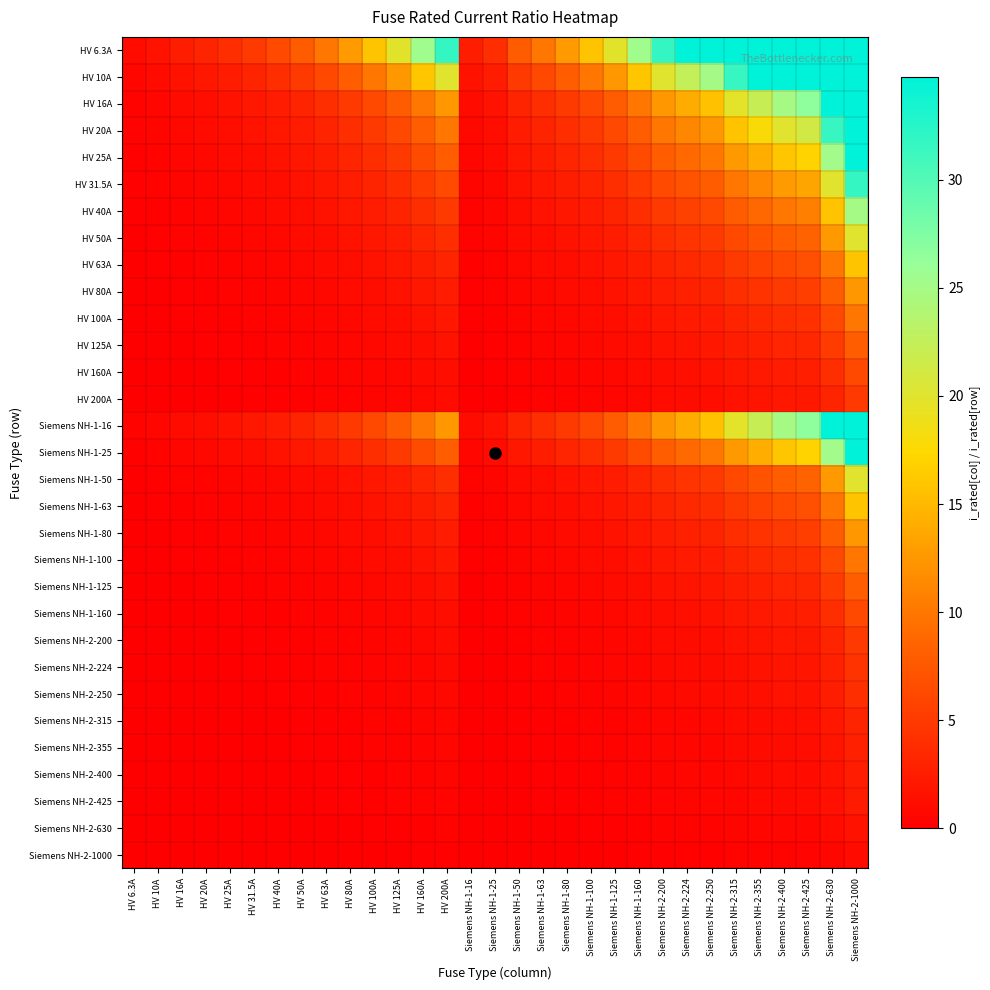

Reading left to right, transcribe all the data shown in this chart.

HV 6.3A: HV 6.3A=1.0	HV 10A=1.6	HV 16A=2.5	HV 20A=3.2	HV 25A=4.0	HV 31.5A=5.0	HV 40A=6.3	HV 50A=7.9	HV 63A=10.0	HV 80A=12.7	HV 100A=15.9	HV 125A=19.8	HV 160A=25.4	HV 200A=31.7	Siemens NH-1-16=2.5	Siemens NH-1-25=4.0	Siemens NH-1-50=7.9	Siemens NH-1-63=10.0	Siemens NH-1-80=12.7	Siemens NH-1-100=15.9	Siemens NH-1-125=19.8	Siemens NH-1-160=25.4	Siemens NH-2-200=31.7	Siemens NH-2-224=35.6	Siemens NH-2-250=39.7	Siemens NH-2-315=50.0	Siemens NH-2-355=56.3	Siemens NH-2-400=63.5	Siemens NH-2-425=67.5	Siemens NH-2-630=100.0	Siemens NH-2-1000=158.7
HV 10A: HV 6.3A=0.6	HV 10A=1.0	HV 16A=1.6	HV 20A=2.0	HV 25A=2.5	HV 31.5A=3.1	HV 40A=4.0	HV 50A=5.0	HV 63A=6.3	HV 80A=8.0	HV 100A=10.0	HV 125A=12.5	HV 160A=16.0	HV 200A=20.0	Siemens NH-1-16=1.6	Siemens NH-1-25=2.5	Siemens NH-1-50=5.0	Siemens NH-1-63=6.3	Siemens NH-1-80=8.0	Siemens NH-1-100=10.0	Siemens NH-1-125=12.5	Siemens NH-1-160=16.0	Siemens NH-2-200=20.0	Siemens NH-2-224=22.4	Siemens NH-2-250=25.0	Siemens NH-2-315=31.5	Siemens NH-2-355=35.5	Siemens NH-2-400=40.0	Siemens NH-2-425=42.5	Siemens NH-2-630=63.0	Siemens NH-2-1000=100.0
HV 16A: HV 6.3A=0.4	HV 10A=0.6	HV 16A=1.0	HV 20A=1.2	HV 25A=1.6	HV 31.5A=2.0	HV 40A=2.5	HV 50A=3.1	HV 63A=3.9	HV 80A=5.0	HV 100A=6.2	HV 125A=7.8	HV 160A=10.0	HV 200A=12.5	Siemens NH-1-16=1.0	Siemens NH-1-25=1.6	Siemens NH-1-50=3.1	Siemens NH-1-63=3.9	Siemens NH-1-80=5.0	Siemens NH-1-100=6.2	Siemens NH-1-125=7.8	Siemens NH-1-160=10.0	Siemens NH-2-200=12.5	Siemens NH-2-224=14.0	Siemens NH-2-250=15.6	Siemens NH-2-315=19.7	Siemens NH-2-355=22.2	Siemens NH-2-400=25.0	Siemens NH-2-425=26.6	Siemens NH-2-630=39.4	Siemens NH-2-1000=62.5
HV 20A: HV 6.3A=0.3	HV 10A=0.5	HV 16A=0.8	HV 20A=1.0	HV 25A=1.2	HV 31.5A=1.6	HV 40A=2.0	HV 50A=2.5	HV 63A=3.1	HV 80A=4.0	HV 100A=5.0	HV 125A=6.2	HV 160A=8.0	HV 200A=10.0	Siemens NH-1-16=0.8	Siemens NH-1-25=1.2	Siemens NH-1-50=2.5	Siemens NH-1-63=3.1	Siemens NH-1-80=4.0	Siemens NH-1-100=5.0	Siemens NH-1-125=6.2	Siemens NH-1-160=8.0	Siemens NH-2-200=10.0	Siemens NH-2-224=11.2	Siemens NH-2-250=12.5	Siemens NH-2-315=15.8	Siemens NH-2-355=17.8	Siemens NH-2-400=20.0	Siemens NH-2-425=21.2	Siemens NH-2-630=31.5	Siemens NH-2-1000=50.0
HV 25A: HV 6.3A=0.3	HV 10A=0.4	HV 16A=0.6	HV 20A=0.8	HV 25A=1.0	HV 31.5A=1.3	HV 40A=1.6	HV 50A=2.0	HV 63A=2.5	HV 80A=3.2	HV 100A=4.0	HV 125A=5.0	HV 160A=6.4	HV 200A=8.0	Siemens NH-1-16=0.6	Siemens NH-1-25=1.0	Siemens NH-1-50=2.0	Siemens NH-1-63=2.5	Siemens NH-1-80=3.2	Siemens NH-1-100=4.0	Siemens NH-1-125=5.0	Siemens NH-1-160=6.4	Siemens NH-2-200=8.0	Siemens NH-2-224=9.0	Siemens NH-2-250=10.0	Siemens NH-2-315=12.6	Siemens NH-2-355=14.2	Siemens NH-2-400=16.0	Siemens NH-2-425=17.0	Siemens NH-2-630=25.2	Siemens NH-2-1000=40.0
HV 31.5A: HV 6.3A=0.2	HV 10A=0.3	HV 16A=0.5	HV 20A=0.6	HV 25A=0.8	HV 31.5A=1.0	HV 40A=1.3	HV 50A=1.6	HV 63A=2.0	HV 80A=2.5	HV 100A=3.2	HV 125A=4.0	HV 160A=5.1	HV 200A=6.3	Siemens NH-1-16=0.5	Siemens NH-1-25=0.8	Siemens NH-1-50=1.6	Siemens NH-1-63=2.0	Siemens NH-1-80=2.5	Siemens NH-1-100=3.2	Siemens NH-1-125=4.0	Siemens NH-1-160=5.1	Siemens NH-2-200=6.3	Siemens NH-2-224=7.1	Siemens NH-2-250=7.9	Siemens NH-2-315=10.0	Siemens NH-2-355=11.3	Siemens NH-2-400=12.7	Siemens NH-2-425=13.5	Siemens NH-2-630=20.0	Siemens NH-2-1000=31.7
HV 40A: HV 6.3A=0.2	HV 10A=0.2	HV 16A=0.4	HV 20A=0.5	HV 25A=0.6	HV 31.5A=0.8	HV 40A=1.0	HV 50A=1.2	HV 63A=1.6	HV 80A=2.0	HV 100A=2.5	HV 125A=3.1	HV 160A=4.0	HV 200A=5.0	Siemens NH-1-16=0.4	Siemens NH-1-25=0.6	Siemens NH-1-50=1.2	Siemens NH-1-63=1.6	Siemens NH-1-80=2.0	Siemens NH-1-100=2.5	Siemens NH-1-125=3.1	Siemens NH-1-160=4.0	Siemens NH-2-200=5.0	Siemens NH-2-224=5.6	Siemens NH-2-250=6.2	Siemens NH-2-315=7.9	Siemens NH-2-355=8.9	Siemens NH-2-400=10.0	Siemens NH-2-425=10.6	Siemens NH-2-630=15.8	Siemens NH-2-1000=25.0
HV 50A: HV 6.3A=0.1	HV 10A=0.2	HV 16A=0.3	HV 20A=0.4	HV 25A=0.5	HV 31.5A=0.6	HV 40A=0.8	HV 50A=1.0	HV 63A=1.3	HV 80A=1.6	HV 100A=2.0	HV 125A=2.5	HV 160A=3.2	HV 200A=4.0	Siemens NH-1-16=0.3	Siemens NH-1-25=0.5	Siemens NH-1-50=1.0	Siemens NH-1-63=1.3	Siemens NH-1-80=1.6	Siemens NH-1-100=2.0	Siemens NH-1-125=2.5	Siemens NH-1-160=3.2	Siemens NH-2-200=4.0	Siemens NH-2-224=4.5	Siemens NH-2-250=5.0	Siemens NH-2-315=6.3	Siemens NH-2-355=7.1	Siemens NH-2-400=8.0	Siemens NH-2-425=8.5	Siemens NH-2-630=12.6	Siemens NH-2-1000=20.0
HV 63A: HV 6.3A=0.1	HV 10A=0.2	HV 16A=0.3	HV 20A=0.3	HV 25A=0.4	HV 31.5A=0.5	HV 40A=0.6	HV 50A=0.8	HV 63A=1.0	HV 80A=1.3	HV 100A=1.6	HV 125A=2.0	HV 160A=2.5	HV 200A=3.2	Siemens NH-1-16=0.3	Siemens NH-1-25=0.4	Siemens NH-1-50=0.8	Siemens NH-1-63=1.0	Siemens NH-1-80=1.3	Siemens NH-1-100=1.6	Siemens NH-1-125=2.0	Siemens NH-1-160=2.5	Siemens NH-2-200=3.2	Siemens NH-2-224=3.6	Siemens NH-2-250=4.0	Siemens NH-2-315=5.0	Siemens NH-2-355=5.6	Siemens NH-2-400=6.3	Siemens NH-2-425=6.7	Siemens NH-2-630=10.0	Siemens NH-2-1000=15.9
HV 80A: HV 6.3A=0.1	HV 10A=0.1	HV 16A=0.2	HV 20A=0.2	HV 25A=0.3	HV 31.5A=0.4	HV 40A=0.5	HV 50A=0.6	HV 63A=0.8	HV 80A=1.0	HV 100A=1.2	HV 125A=1.6	HV 160A=2.0	HV 200A=2.5	Siemens NH-1-16=0.2	Siemens NH-1-25=0.3	Siemens NH-1-50=0.6	Siemens NH-1-63=0.8	Siemens NH-1-80=1.0	Siemens NH-1-100=1.2	Siemens NH-1-125=1.6	Siemens NH-1-160=2.0	Siemens NH-2-200=2.5	Siemens NH-2-224=2.8	Siemens NH-2-250=3.1	Siemens NH-2-315=3.9	Siemens NH-2-355=4.4	Siemens NH-2-400=5.0	Siemens NH-2-425=5.3	Siemens NH-2-630=7.9	Siemens NH-2-1000=12.5
HV 100A: HV 6.3A=0.1	HV 10A=0.1	HV 16A=0.2	HV 20A=0.2	HV 25A=0.2	HV 31.5A=0.3	HV 40A=0.4	HV 50A=0.5	HV 63A=0.6	HV 80A=0.8	HV 100A=1.0	HV 125A=1.2	HV 160A=1.6	HV 200A=2.0	Siemens NH-1-16=0.2	Siemens NH-1-25=0.2	Siemens NH-1-50=0.5	Siemens NH-1-63=0.6	Siemens NH-1-80=0.8	Siemens NH-1-100=1.0	Siemens NH-1-125=1.2	Siemens NH-1-160=1.6	Siemens NH-2-200=2.0	Siemens NH-2-224=2.2	Siemens NH-2-250=2.5	Siemens NH-2-315=3.1	Siemens NH-2-355=3.5	Siemens NH-2-400=4.0	Siemens NH-2-425=4.2	Siemens NH-2-630=6.3	Siemens NH-2-1000=10.0
HV 125A: HV 6.3A=0.1	HV 10A=0.1	HV 16A=0.1	HV 20A=0.2	HV 25A=0.2	HV 31.5A=0.3	HV 40A=0.3	HV 50A=0.4	HV 63A=0.5	HV 80A=0.6	HV 100A=0.8	HV 125A=1.0	HV 160A=1.3	HV 200A=1.6	Siemens NH-1-16=0.1	Siemens NH-1-25=0.2	Siemens NH-1-50=0.4	Siemens NH-1-63=0.5	Siemens NH-1-80=0.6	Siemens NH-1-100=0.8	Siemens NH-1-125=1.0	Siemens NH-1-160=1.3	Siemens NH-2-200=1.6	Siemens NH-2-224=1.8	Siemens NH-2-250=2.0	Siemens NH-2-315=2.5	Siemens NH-2-355=2.8	Siemens NH-2-400=3.2	Siemens NH-2-425=3.4	Siemens NH-2-630=5.0	Siemens NH-2-1000=8.0
HV 160A: HV 6.3A=0.0	HV 10A=0.1	HV 16A=0.1	HV 20A=0.1	HV 25A=0.2	HV 31.5A=0.2	HV 40A=0.2	HV 50A=0.3	HV 63A=0.4	HV 80A=0.5	HV 100A=0.6	HV 125A=0.8	HV 160A=1.0	HV 200A=1.2	Siemens NH-1-16=0.1	Siemens NH-1-25=0.2	Siemens NH-1-50=0.3	Siemens NH-1-63=0.4	Siemens NH-1-80=0.5	Siemens NH-1-100=0.6	Siemens NH-1-125=0.8	Siemens NH-1-160=1.0	Siemens NH-2-200=1.2	Siemens NH-2-224=1.4	Siemens NH-2-250=1.6	Siemens NH-2-315=2.0	Siemens NH-2-355=2.2	Siemens NH-2-400=2.5	Siemens NH-2-425=2.7	Siemens NH-2-630=3.9	Siemens NH-2-1000=6.2
HV 200A: HV 6.3A=0.0	HV 10A=0.1	HV 16A=0.1	HV 20A=0.1	HV 25A=0.1	HV 31.5A=0.2	HV 40A=0.2	HV 50A=0.2	HV 63A=0.3	HV 80A=0.4	HV 100A=0.5	HV 125A=0.6	HV 160A=0.8	HV 200A=1.0	Siemens NH-1-16=0.1	Siemens NH-1-25=0.1	Siemens NH-1-50=0.2	Siemens NH-1-63=0.3	Siemens NH-1-80=0.4	Siemens NH-1-100=0.5	Siemens NH-1-125=0.6	Siemens NH-1-160=0.8	Siemens NH-2-200=1.0	Siemens NH-2-224=1.1	Siemens NH-2-250=1.2	Siemens NH-2-315=1.6	Siemens NH-2-355=1.8	Siemens NH-2-400=2.0	Siemens NH-2-425=2.1	Siemens NH-2-630=3.1	Siemens NH-2-1000=5.0
Siemens NH-1-16: HV 6.3A=0.4	HV 10A=0.6	HV 16A=1.0	HV 20A=1.2	HV 25A=1.6	HV 31.5A=2.0	HV 40A=2.5	HV 50A=3.1	HV 63A=3.9	HV 80A=5.0	HV 100A=6.2	HV 125A=7.8	HV 160A=10.0	HV 200A=12.5	Siemens NH-1-16=1.0	Siemens NH-1-25=1.6	Siemens NH-1-50=3.1	Siemens NH-1-63=3.9	Siemens NH-1-80=5.0	Siemens NH-1-100=6.2	Siemens NH-1-125=7.8	Siemens NH-1-160=10.0	Siemens NH-2-200=12.5	Siemens NH-2-224=14.0	Siemens NH-2-250=15.6	Siemens NH-2-315=19.7	Siemens NH-2-355=22.2	Siemens NH-2-400=25.0	Siemens NH-2-425=26.6	Siemens NH-2-630=39.4	Siemens NH-2-1000=62.5
Siemens NH-1-25: HV 6.3A=0.3	HV 10A=0.4	HV 16A=0.6	HV 20A=0.8	HV 25A=1.0	HV 31.5A=1.3	HV 40A=1.6	HV 50A=2.0	HV 63A=2.5	HV 80A=3.2	HV 100A=4.0	HV 125A=5.0	HV 160A=6.4	HV 200A=8.0	Siemens NH-1-16=0.6	Siemens NH-1-25=1.0	Siemens NH-1-50=2.0	Siemens NH-1-63=2.5	Siemens NH-1-80=3.2	Siemens NH-1-100=4.0	Siemens NH-1-125=5.0	Siemens NH-1-160=6.4	Siemens NH-2-200=8.0	Siemens NH-2-224=9.0	Siemens NH-2-250=10.0	Siemens NH-2-315=12.6	Siemens NH-2-355=14.2	Siemens NH-2-400=16.0	Siemens NH-2-425=17.0	Siemens NH-2-630=25.2	Siemens NH-2-1000=40.0
Siemens NH-1-50: HV 6.3A=0.1	HV 10A=0.2	HV 16A=0.3	HV 20A=0.4	HV 25A=0.5	HV 31.5A=0.6	HV 40A=0.8	HV 50A=1.0	HV 63A=1.3	HV 80A=1.6	HV 100A=2.0	HV 125A=2.5	HV 160A=3.2	HV 200A=4.0	Siemens NH-1-16=0.3	Siemens NH-1-25=0.5	Siemens NH-1-50=1.0	Siemens NH-1-63=1.3	Siemens NH-1-80=1.6	Siemens NH-1-100=2.0	Siemens NH-1-125=2.5	Siemens NH-1-160=3.2	Siemens NH-2-200=4.0	Siemens NH-2-224=4.5	Siemens NH-2-250=5.0	Siemens NH-2-315=6.3	Siemens NH-2-355=7.1	Siemens NH-2-400=8.0	Siemens NH-2-425=8.5	Siemens NH-2-630=12.6	Siemens NH-2-1000=20.0
Siemens NH-1-63: HV 6.3A=0.1	HV 10A=0.2	HV 16A=0.3	HV 20A=0.3	HV 25A=0.4	HV 31.5A=0.5	HV 40A=0.6	HV 50A=0.8	HV 63A=1.0	HV 80A=1.3	HV 100A=1.6	HV 125A=2.0	HV 160A=2.5	HV 200A=3.2	Siemens NH-1-16=0.3	Siemens NH-1-25=0.4	Siemens NH-1-50=0.8	Siemens NH-1-63=1.0	Siemens NH-1-80=1.3	Siemens NH-1-100=1.6	Siemens NH-1-125=2.0	Siemens NH-1-160=2.5	Siemens NH-2-200=3.2	Siemens NH-2-224=3.6	Siemens NH-2-250=4.0	Siemens NH-2-315=5.0	Siemens NH-2-355=5.6	Siemens NH-2-400=6.3	Siemens NH-2-425=6.7	Siemens NH-2-630=10.0	Siemens NH-2-1000=15.9
Siemens NH-1-80: HV 6.3A=0.1	HV 10A=0.1	HV 16A=0.2	HV 20A=0.2	HV 25A=0.3	HV 31.5A=0.4	HV 40A=0.5	HV 50A=0.6	HV 63A=0.8	HV 80A=1.0	HV 100A=1.2	HV 125A=1.6	HV 160A=2.0	HV 200A=2.5	Siemens NH-1-16=0.2	Siemens NH-1-25=0.3	Siemens NH-1-50=0.6	Siemens NH-1-63=0.8	Siemens NH-1-80=1.0	Siemens NH-1-100=1.2	Siemens NH-1-125=1.6	Siemens NH-1-160=2.0	Siemens NH-2-200=2.5	Siemens NH-2-224=2.8	Siemens NH-2-250=3.1	Siemens NH-2-315=3.9	Siemens NH-2-355=4.4	Siemens NH-2-400=5.0	Siemens NH-2-425=5.3	Siemens NH-2-630=7.9	Siemens NH-2-1000=12.5
Siemens NH-1-100: HV 6.3A=0.1	HV 10A=0.1	HV 16A=0.2	HV 20A=0.2	HV 25A=0.2	HV 31.5A=0.3	HV 40A=0.4	HV 50A=0.5	HV 63A=0.6	HV 80A=0.8	HV 100A=1.0	HV 125A=1.2	HV 160A=1.6	HV 200A=2.0	Siemens NH-1-16=0.2	Siemens NH-1-25=0.2	Siemens NH-1-50=0.5	Siemens NH-1-63=0.6	Siemens NH-1-80=0.8	Siemens NH-1-100=1.0	Siemens NH-1-125=1.2	Siemens NH-1-160=1.6	Siemens NH-2-200=2.0	Siemens NH-2-224=2.2	Siemens NH-2-250=2.5	Siemens NH-2-315=3.1	Siemens NH-2-355=3.5	Siemens NH-2-400=4.0	Siemens NH-2-425=4.2	Siemens NH-2-630=6.3	Siemens NH-2-1000=10.0
Siemens NH-1-125: HV 6.3A=0.1	HV 10A=0.1	HV 16A=0.1	HV 20A=0.2	HV 25A=0.2	HV 31.5A=0.3	HV 40A=0.3	HV 50A=0.4	HV 63A=0.5	HV 80A=0.6	HV 100A=0.8	HV 125A=1.0	HV 160A=1.3	HV 200A=1.6	Siemens NH-1-16=0.1	Siemens NH-1-25=0.2	Siemens NH-1-50=0.4	Siemens NH-1-63=0.5	Siemens NH-1-80=0.6	Siemens NH-1-100=0.8	Siemens NH-1-125=1.0	Siemens NH-1-160=1.3	Siemens NH-2-200=1.6	Siemens NH-2-224=1.8	Siemens NH-2-250=2.0	Siemens NH-2-315=2.5	Siemens NH-2-355=2.8	Siemens NH-2-400=3.2	Siemens NH-2-425=3.4	Siemens NH-2-630=5.0	Siemens NH-2-1000=8.0
Siemens NH-1-160: HV 6.3A=0.0	HV 10A=0.1	HV 16A=0.1	HV 20A=0.1	HV 25A=0.2	HV 31.5A=0.2	HV 40A=0.2	HV 50A=0.3	HV 63A=0.4	HV 80A=0.5	HV 100A=0.6	HV 125A=0.8	HV 160A=1.0	HV 200A=1.2	Siemens NH-1-16=0.1	Siemens NH-1-25=0.2	Siemens NH-1-50=0.3	Siemens NH-1-63=0.4	Siemens NH-1-80=0.5	Siemens NH-1-100=0.6	Siemens NH-1-125=0.8	Siemens NH-1-160=1.0	Siemens NH-2-200=1.2	Siemens NH-2-224=1.4	Siemens NH-2-250=1.6	Siemens NH-2-315=2.0	Siemens NH-2-355=2.2	Siemens NH-2-400=2.5	Siemens NH-2-425=2.7	Siemens NH-2-630=3.9	Siemens NH-2-1000=6.2
Siemens NH-2-200: HV 6.3A=0.0	HV 10A=0.1	HV 16A=0.1	HV 20A=0.1	HV 25A=0.1	HV 31.5A=0.2	HV 40A=0.2	HV 50A=0.2	HV 63A=0.3	HV 80A=0.4	HV 100A=0.5	HV 125A=0.6	HV 160A=0.8	HV 200A=1.0	Siemens NH-1-16=0.1	Siemens NH-1-25=0.1	Siemens NH-1-50=0.2	Siemens NH-1-63=0.3	Siemens NH-1-80=0.4	Siemens NH-1-100=0.5	Siemens NH-1-125=0.6	Siemens NH-1-160=0.8	Siemens NH-2-200=1.0	Siemens NH-2-224=1.1	Siemens NH-2-250=1.2	Siemens NH-2-315=1.6	Siemens NH-2-355=1.8	Siemens NH-2-400=2.0	Siemens NH-2-425=2.1	Siemens NH-2-630=3.1	Siemens NH-2-1000=5.0
Siemens NH-2-224: HV 6.3A=0.0	HV 10A=0.0	HV 16A=0.1	HV 20A=0.1	HV 25A=0.1	HV 31.5A=0.1	HV 40A=0.2	HV 50A=0.2	HV 63A=0.3	HV 80A=0.4	HV 100A=0.4	HV 125A=0.6	HV 160A=0.7	HV 200A=0.9	Siemens NH-1-16=0.1	Siemens NH-1-25=0.1	Siemens NH-1-50=0.2	Siemens NH-1-63=0.3	Siemens NH-1-80=0.4	Siemens NH-1-100=0.4	Siemens NH-1-125=0.6	Siemens NH-1-160=0.7	Siemens NH-2-200=0.9	Siemens NH-2-224=1.0	Siemens NH-2-250=1.1	Siemens NH-2-315=1.4	Siemens NH-2-355=1.6	Siemens NH-2-400=1.8	Siemens NH-2-425=1.9	Siemens NH-2-630=2.8	Siemens NH-2-1000=4.5
Siemens NH-2-250: HV 6.3A=0.0	HV 10A=0.0	HV 16A=0.1	HV 20A=0.1	HV 25A=0.1	HV 31.5A=0.1	HV 40A=0.2	HV 50A=0.2	HV 63A=0.3	HV 80A=0.3	HV 100A=0.4	HV 125A=0.5	HV 160A=0.6	HV 200A=0.8	Siemens NH-1-16=0.1	Siemens NH-1-25=0.1	Siemens NH-1-50=0.2	Siemens NH-1-63=0.3	Siemens NH-1-80=0.3	Siemens NH-1-100=0.4	Siemens NH-1-125=0.5	Siemens NH-1-160=0.6	Siemens NH-2-200=0.8	Siemens NH-2-224=0.9	Siemens NH-2-250=1.0	Siemens NH-2-315=1.3	Siemens NH-2-355=1.4	Siemens NH-2-400=1.6	Siemens NH-2-425=1.7	Siemens NH-2-630=2.5	Siemens NH-2-1000=4.0
Siemens NH-2-315: HV 6.3A=0.0	HV 10A=0.0	HV 16A=0.1	HV 20A=0.1	HV 25A=0.1	HV 31.5A=0.1	HV 40A=0.1	HV 50A=0.2	HV 63A=0.2	HV 80A=0.3	HV 100A=0.3	HV 125A=0.4	HV 160A=0.5	HV 200A=0.6	Siemens NH-1-16=0.1	Siemens NH-1-25=0.1	Siemens NH-1-50=0.2	Siemens NH-1-63=0.2	Siemens NH-1-80=0.3	Siemens NH-1-100=0.3	Siemens NH-1-125=0.4	Siemens NH-1-160=0.5	Siemens NH-2-200=0.6	Siemens NH-2-224=0.7	Siemens NH-2-250=0.8	Siemens NH-2-315=1.0	Siemens NH-2-355=1.1	Siemens NH-2-400=1.3	Siemens NH-2-425=1.3	Siemens NH-2-630=2.0	Siemens NH-2-1000=3.2
Siemens NH-2-355: HV 6.3A=0.0	HV 10A=0.0	HV 16A=0.0	HV 20A=0.1	HV 25A=0.1	HV 31.5A=0.1	HV 40A=0.1	HV 50A=0.1	HV 63A=0.2	HV 80A=0.2	HV 100A=0.3	HV 125A=0.4	HV 160A=0.5	HV 200A=0.6	Siemens NH-1-16=0.0	Siemens NH-1-25=0.1	Siemens NH-1-50=0.1	Siemens NH-1-63=0.2	Siemens NH-1-80=0.2	Siemens NH-1-100=0.3	Siemens NH-1-125=0.4	Siemens NH-1-160=0.5	Siemens NH-2-200=0.6	Siemens NH-2-224=0.6	Siemens NH-2-250=0.7	Siemens NH-2-315=0.9	Siemens NH-2-355=1.0	Siemens NH-2-400=1.1	Siemens NH-2-425=1.2	Siemens NH-2-630=1.8	Siemens NH-2-1000=2.8
Siemens NH-2-400: HV 6.3A=0.0	HV 10A=0.0	HV 16A=0.0	HV 20A=0.1	HV 25A=0.1	HV 31.5A=0.1	HV 40A=0.1	HV 50A=0.1	HV 63A=0.2	HV 80A=0.2	HV 100A=0.2	HV 125A=0.3	HV 160A=0.4	HV 200A=0.5	Siemens NH-1-16=0.0	Siemens NH-1-25=0.1	Siemens NH-1-50=0.1	Siemens NH-1-63=0.2	Siemens NH-1-80=0.2	Siemens NH-1-100=0.2	Siemens NH-1-125=0.3	Siemens NH-1-160=0.4	Siemens NH-2-200=0.5	Siemens NH-2-224=0.6	Siemens NH-2-250=0.6	Siemens NH-2-315=0.8	Siemens NH-2-355=0.9	Siemens NH-2-400=1.0	Siemens NH-2-425=1.1	Siemens NH-2-630=1.6	Siemens NH-2-1000=2.5
Siemens NH-2-425: HV 6.3A=0.0	HV 10A=0.0	HV 16A=0.0	HV 20A=0.0	HV 25A=0.1	HV 31.5A=0.1	HV 40A=0.1	HV 50A=0.1	HV 63A=0.1	HV 80A=0.2	HV 100A=0.2	HV 125A=0.3	HV 160A=0.4	HV 200A=0.5	Siemens NH-1-16=0.0	Siemens NH-1-25=0.1	Siemens NH-1-50=0.1	Siemens NH-1-63=0.1	Siemens NH-1-80=0.2	Siemens NH-1-100=0.2	Siemens NH-1-125=0.3	Siemens NH-1-160=0.4	Siemens NH-2-200=0.5	Siemens NH-2-224=0.5	Siemens NH-2-250=0.6	Siemens NH-2-315=0.7	Siemens NH-2-355=0.8	Siemens NH-2-400=0.9	Siemens NH-2-425=1.0	Siemens NH-2-630=1.5	Siemens NH-2-1000=2.4
Siemens NH-2-630: HV 6.3A=0.0	HV 10A=0.0	HV 16A=0.0	HV 20A=0.0	HV 25A=0.0	HV 31.5A=0.1	HV 40A=0.1	HV 50A=0.1	HV 63A=0.1	HV 80A=0.1	HV 100A=0.2	HV 125A=0.2	HV 160A=0.3	HV 200A=0.3	Siemens NH-1-16=0.0	Siemens NH-1-25=0.0	Siemens NH-1-50=0.1	Siemens NH-1-63=0.1	Siemens NH-1-80=0.1	Siemens NH-1-100=0.2	Siemens NH-1-125=0.2	Siemens NH-1-160=0.3	Siemens NH-2-200=0.3	Siemens NH-2-224=0.4	Siemens NH-2-250=0.4	Siemens NH-2-315=0.5	Siemens NH-2-355=0.6	Siemens NH-2-400=0.6	Siemens NH-2-425=0.7	Siemens NH-2-630=1.0	Siemens NH-2-1000=1.6
Siemens NH-2-1000: HV 6.3A=0.0	HV 10A=0.0	HV 16A=0.0	HV 20A=0.0	HV 25A=0.0	HV 31.5A=0.0	HV 40A=0.0	HV 50A=0.1	HV 63A=0.1	HV 80A=0.1	HV 100A=0.1	HV 125A=0.1	HV 160A=0.2	HV 200A=0.2	Siemens NH-1-16=0.0	Siemens NH-1-25=0.0	Siemens NH-1-50=0.1	Siemens NH-1-63=0.1	Siemens NH-1-80=0.1	Siemens NH-1-100=0.1	Siemens NH-1-125=0.1	Siemens NH-1-160=0.2	Siemens NH-2-200=0.2	Siemens NH-2-224=0.2	Siemens NH-2-250=0.2	Siemens NH-2-315=0.3	Siemens NH-2-355=0.4	Siemens NH-2-400=0.4	Siemens NH-2-425=0.4	Siemens NH-2-630=0.6	Siemens NH-2-1000=1.0